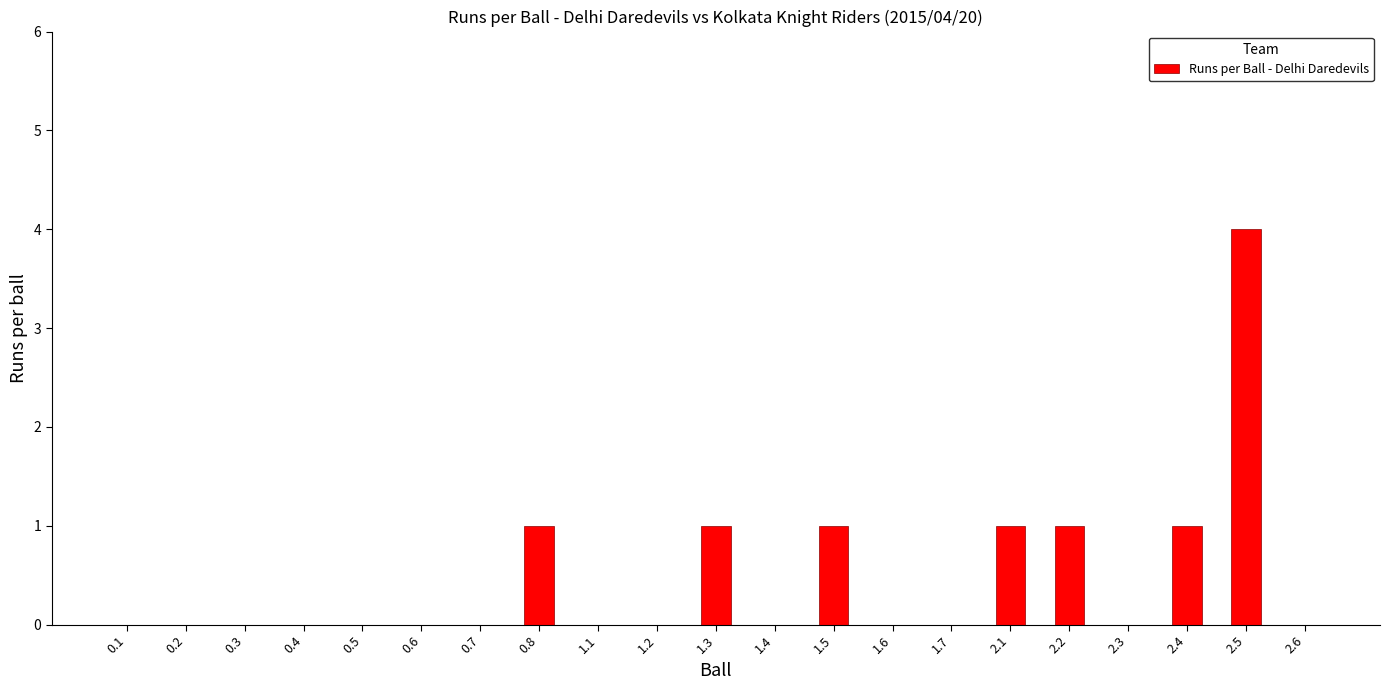

What is the ratio of the value at 2.2 to the value at 1.3?

1.0